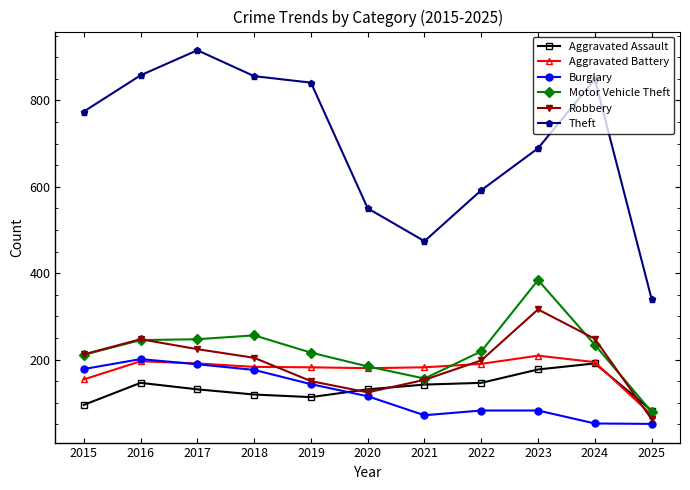

What is the minimum value shown in the chart?

51